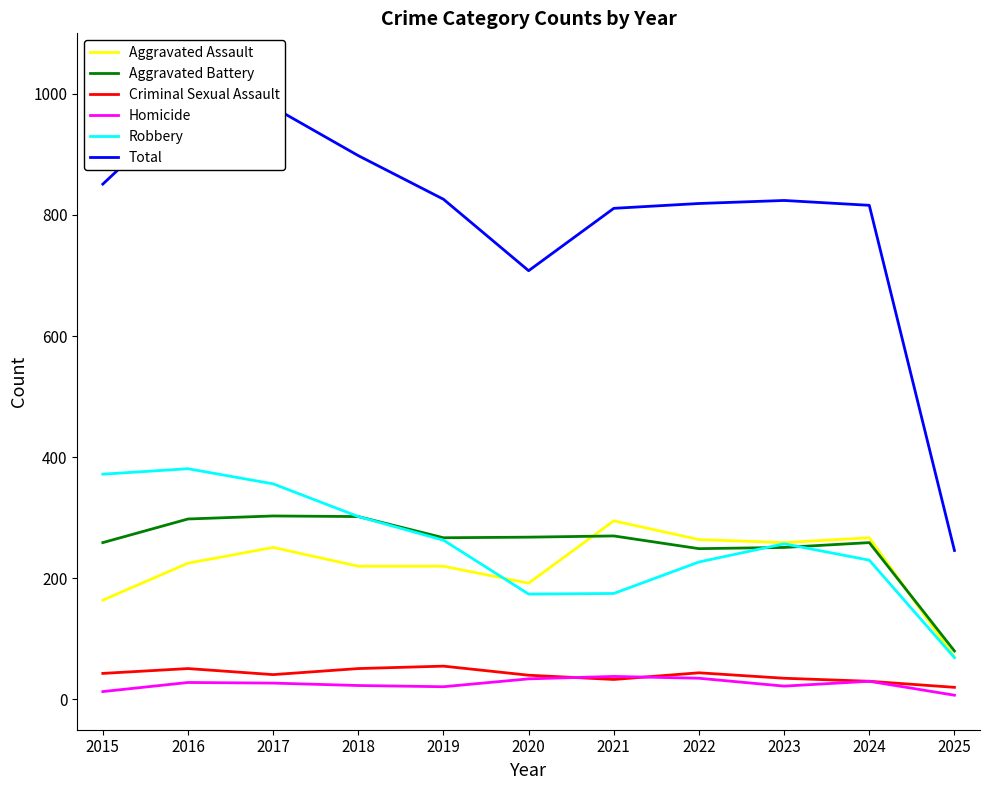

Reading left to right, extract all data points from this chart.

Aggravated Assault: 2015=164	2016=225	2017=251	2018=220	2019=220	2020=192	2021=295	2022=264	2023=259	2024=267	2025=70
Aggravated Battery: 2015=259	2016=298	2017=303	2018=302	2019=267	2020=268	2021=270	2022=249	2023=251	2024=259	2025=80
Criminal Sexual Assault: 2015=43	2016=51	2017=41	2018=51	2019=55	2020=40	2021=33	2022=44	2023=35	2024=30	2025=20
Homicide: 2015=13	2016=28	2017=27	2018=23	2019=21	2020=34	2021=38	2022=35	2023=22	2024=30	2025=7
Robbery: 2015=372	2016=381	2017=356	2018=302	2019=263	2020=174	2021=175	2022=227	2023=257	2024=230	2025=69
Total: 2015=851	2016=983	2017=978	2018=898	2019=826	2020=708	2021=811	2022=819	2023=824	2024=816	2025=246